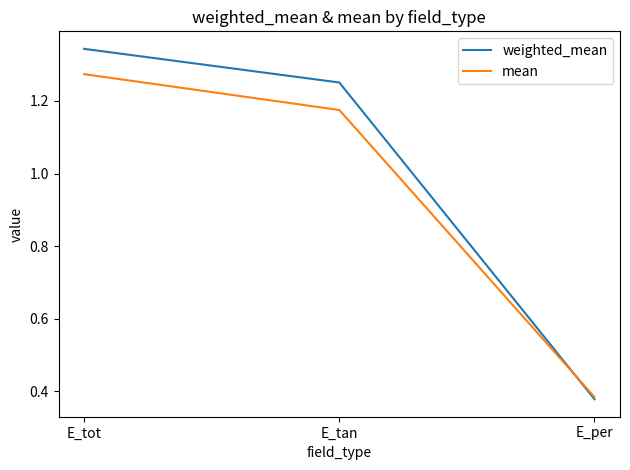

At which category does the chart reach its minimum across all series?

E_per